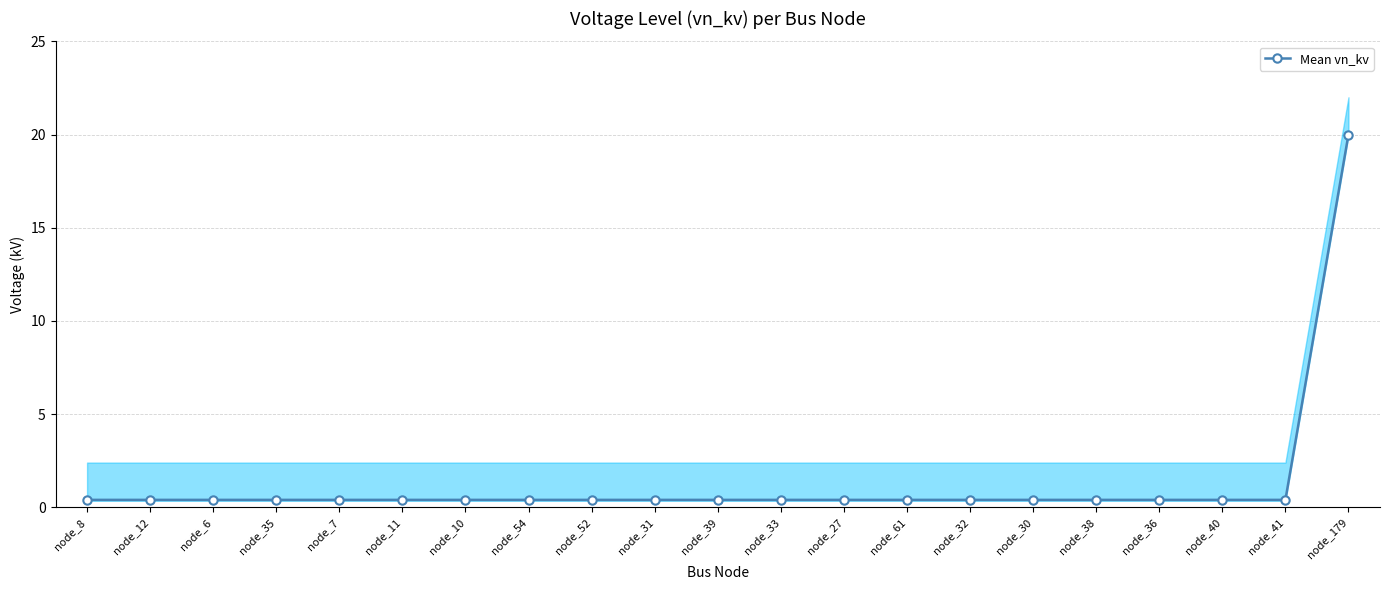

What is the label of the 3rd point from the left?

node_6